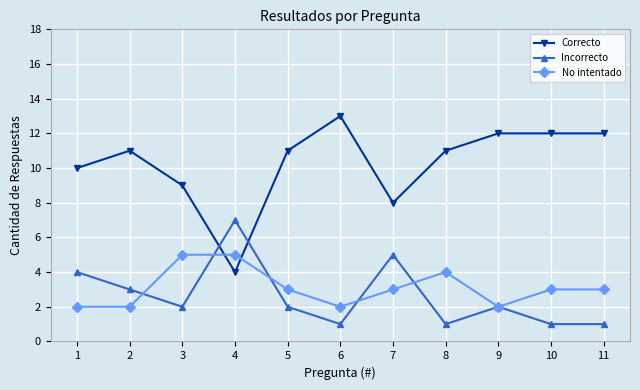

True or false: No intentado and Incorrecto cross at least once.

True